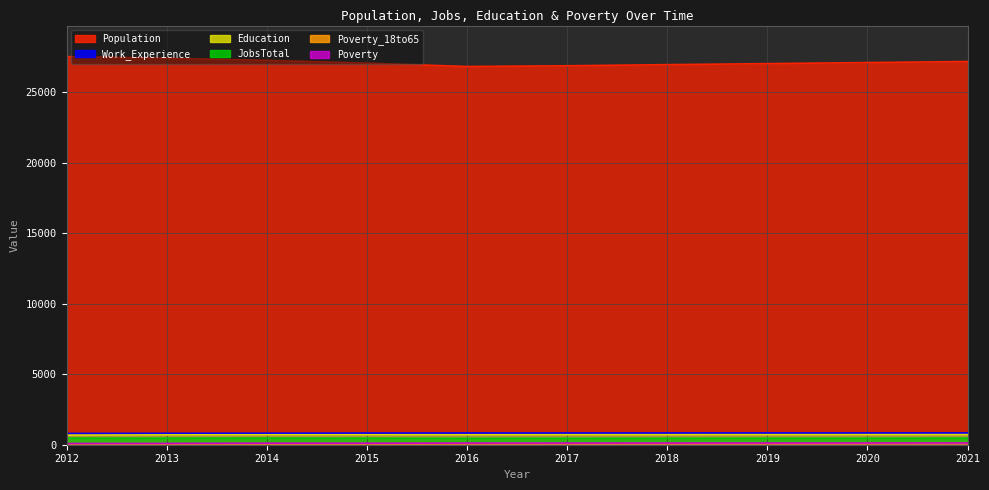

What is the value of the Work_Experience point at the 3rd from the left?

815